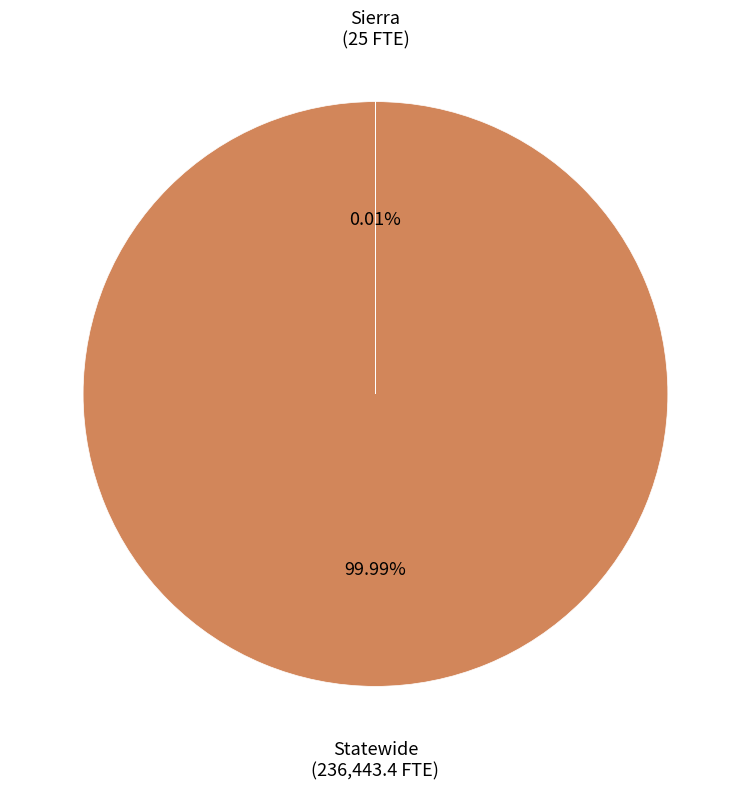

Does any single category account for the majority?

Yes